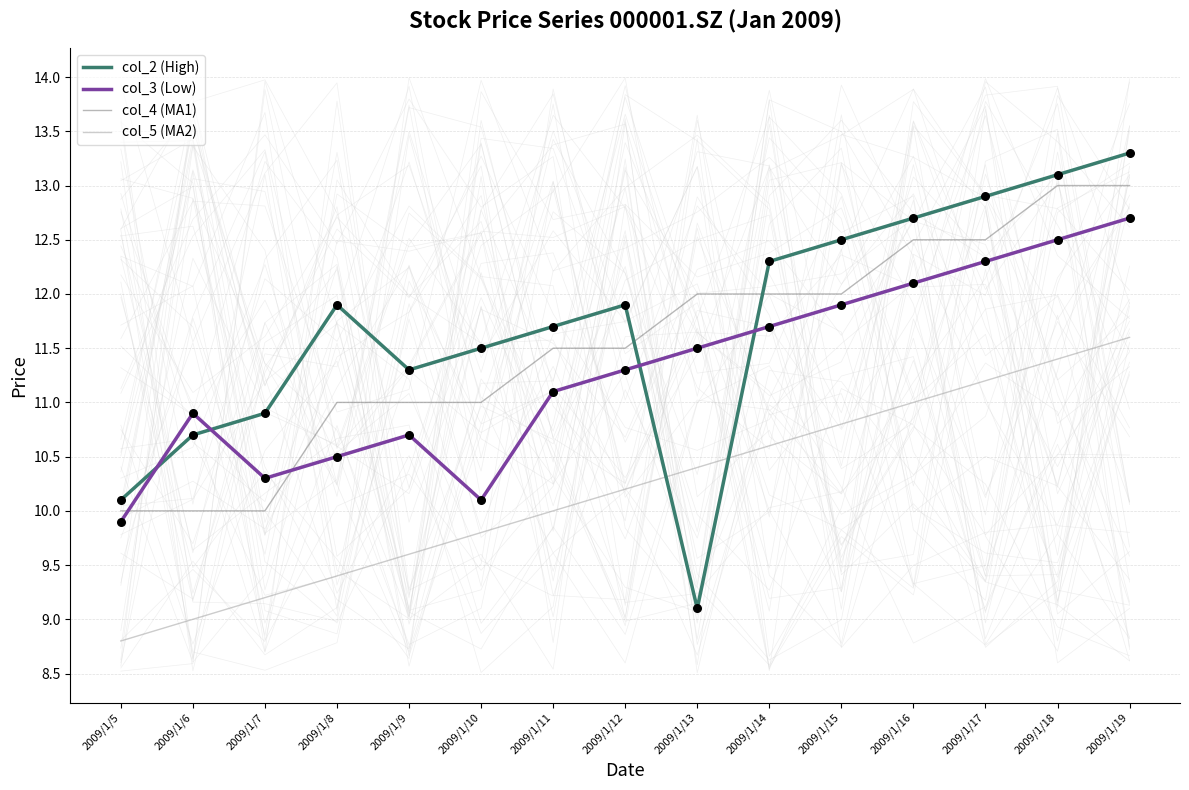

Which series contains the highest Y value?

col_2 (High)